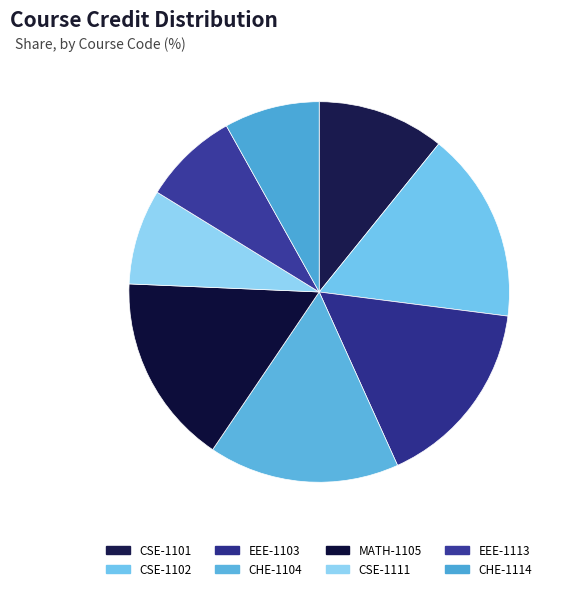

Is it true that EEE-1113 is 1% of the pie?

False